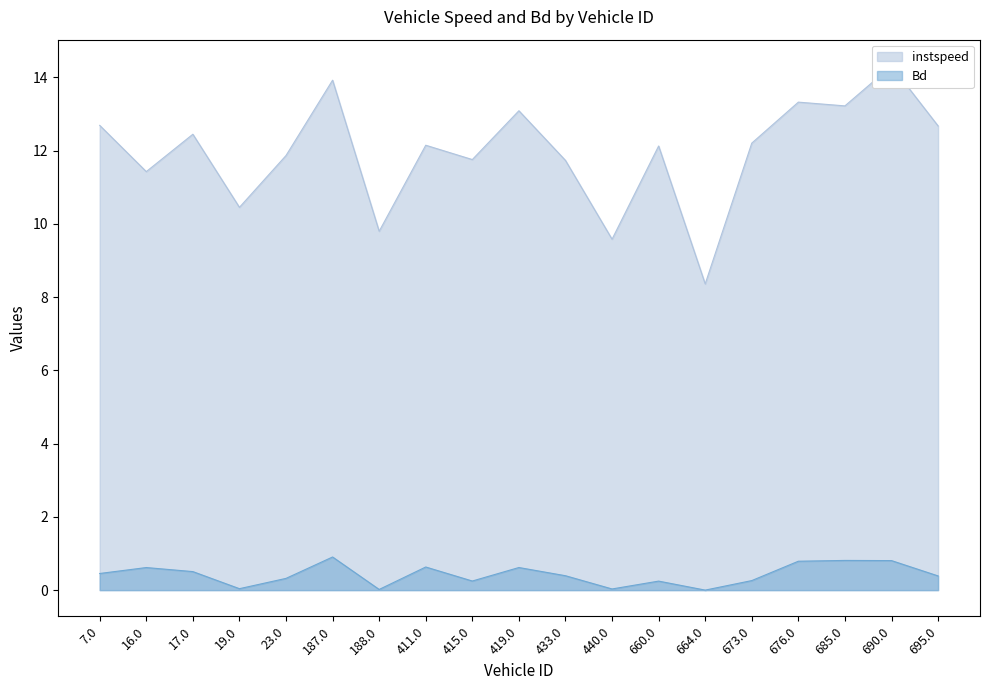

What value does the instspeed series have at 19.0?

10.4